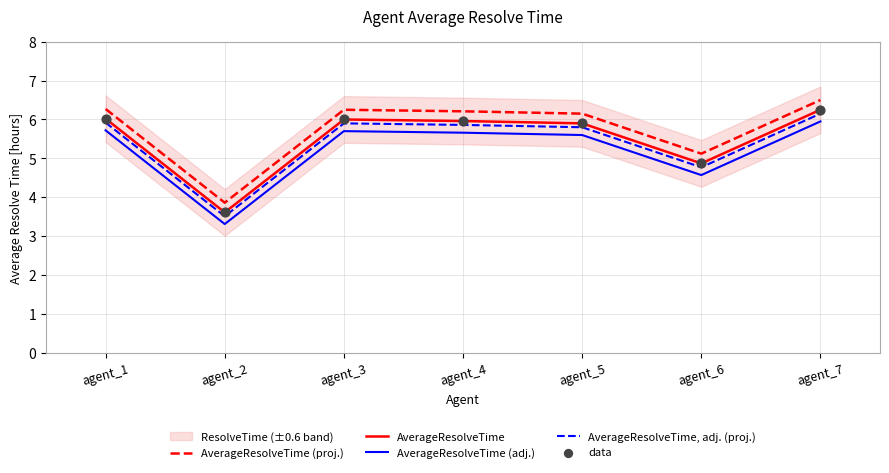

Which series reaches the minimum Y coordinate?

AverageResolveTime (adj.)